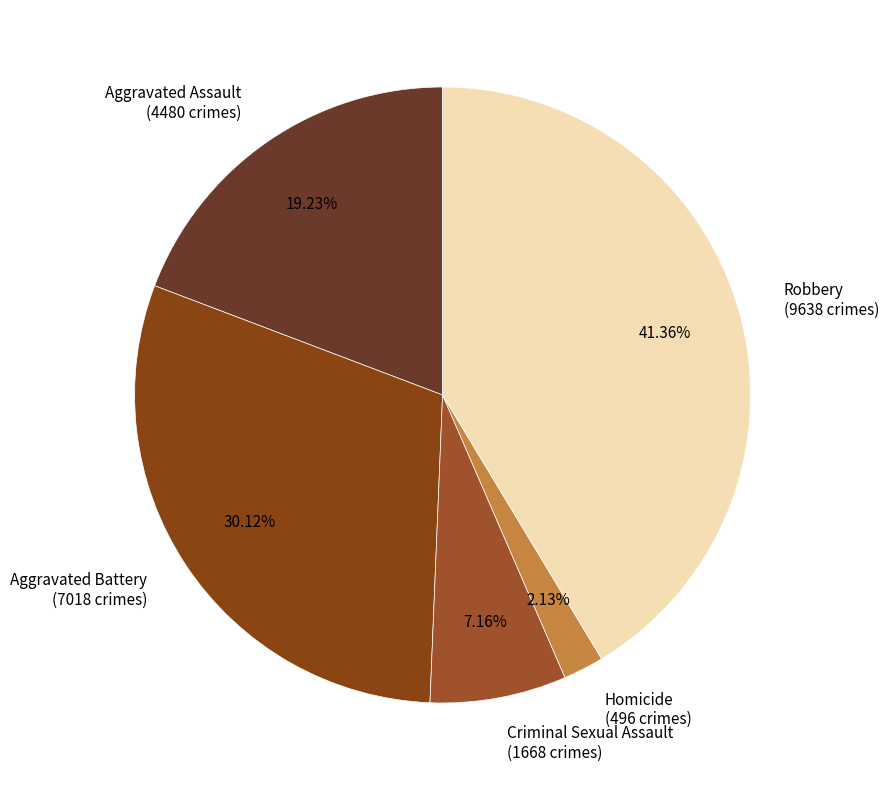

To the nearest percent, what is the difference between the Aggravated Assault and Robbery slice percentages?

22%